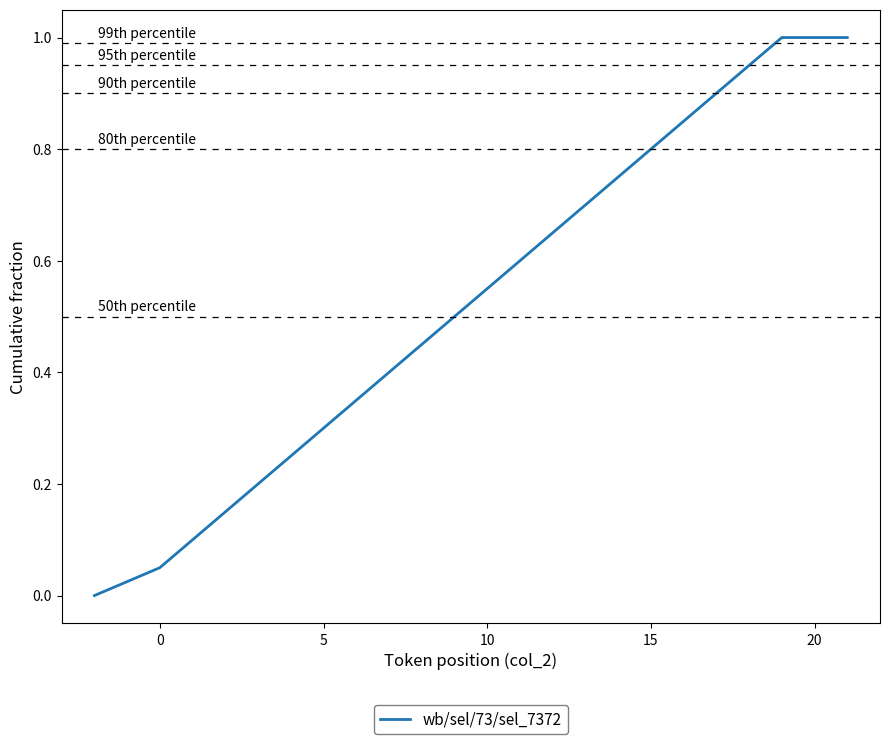

What is the greatest value displayed?

1.0